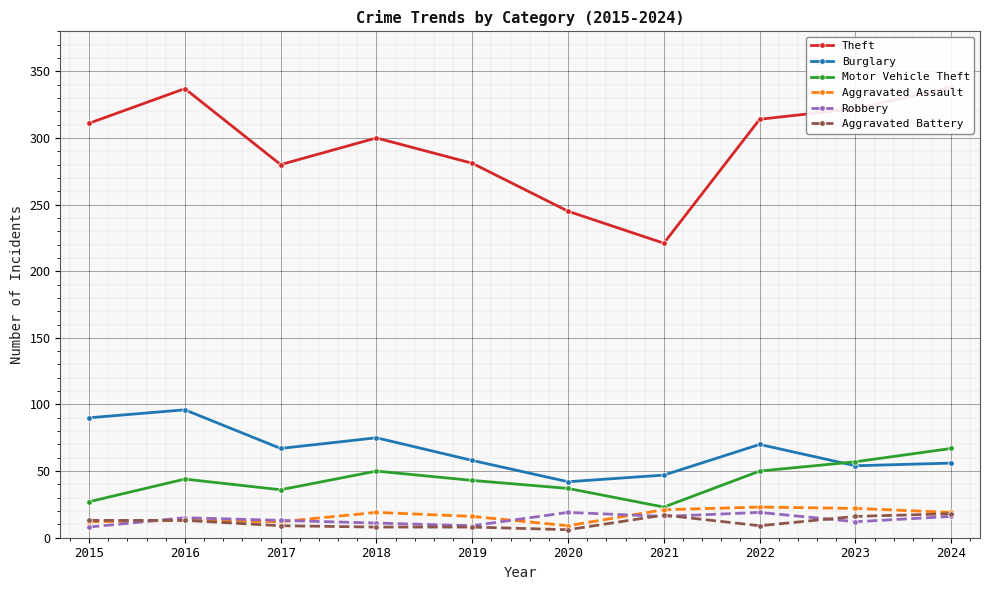

What is the average value of the Theft series?

295